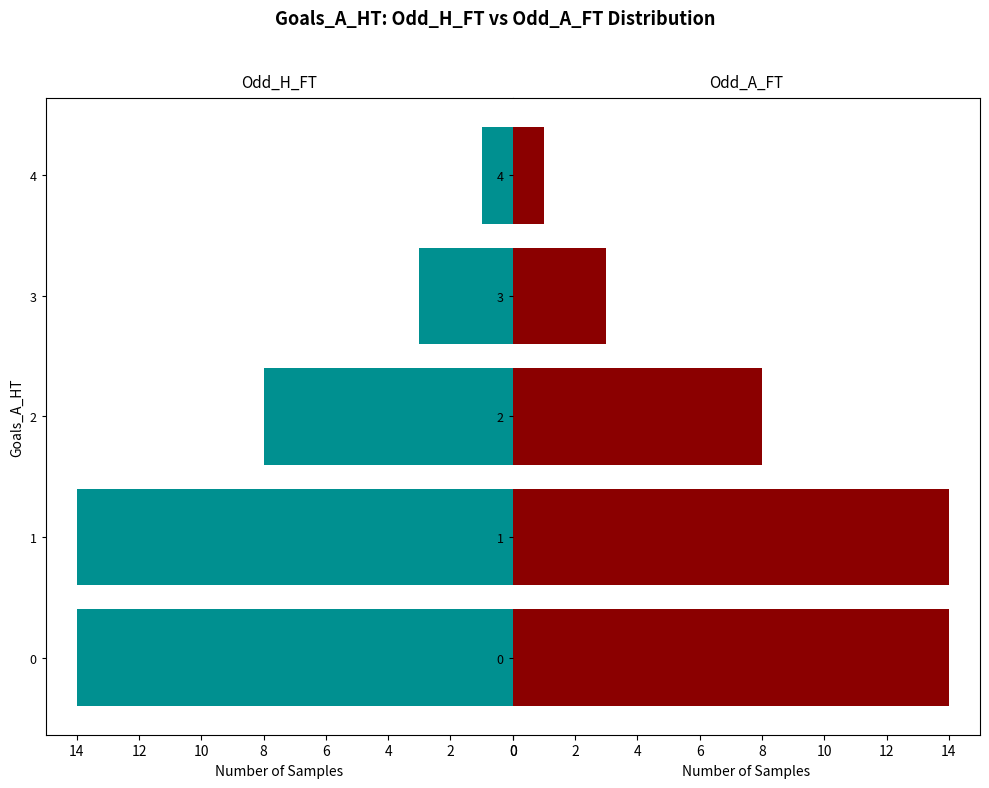

What is the value of the Odd_A_FT bar at the 1st from the left?

14